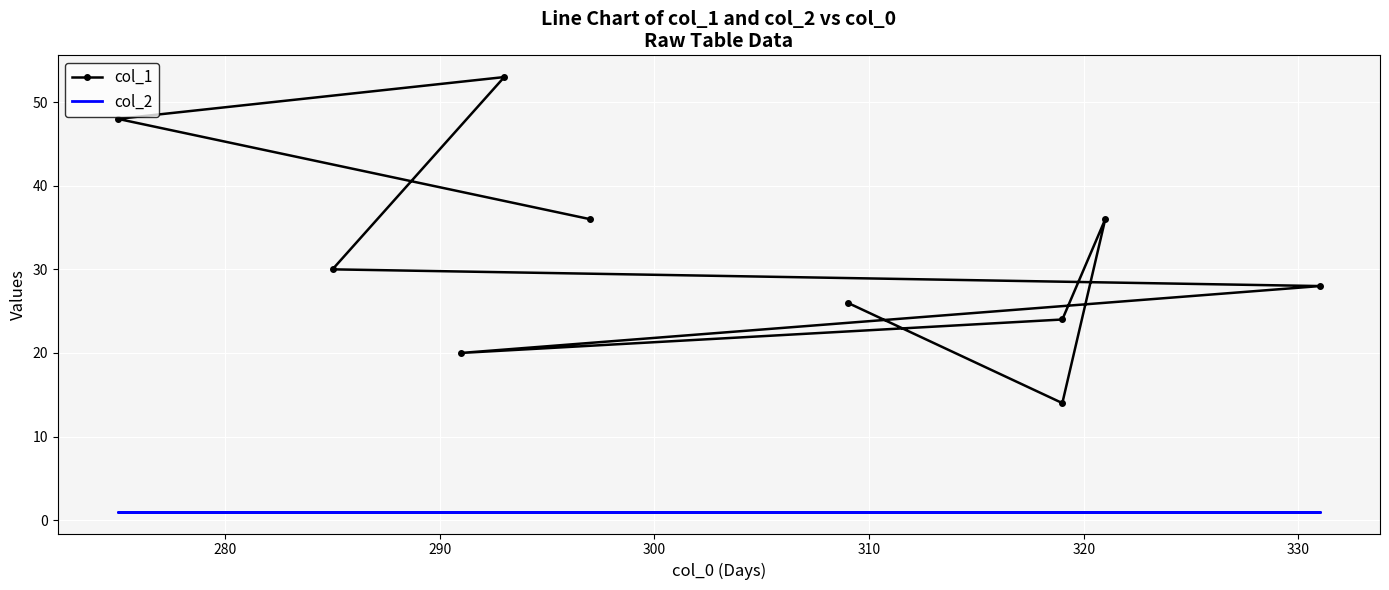

Is the value of col_1 at 330 greater than the value of col_2 at 270?

Yes